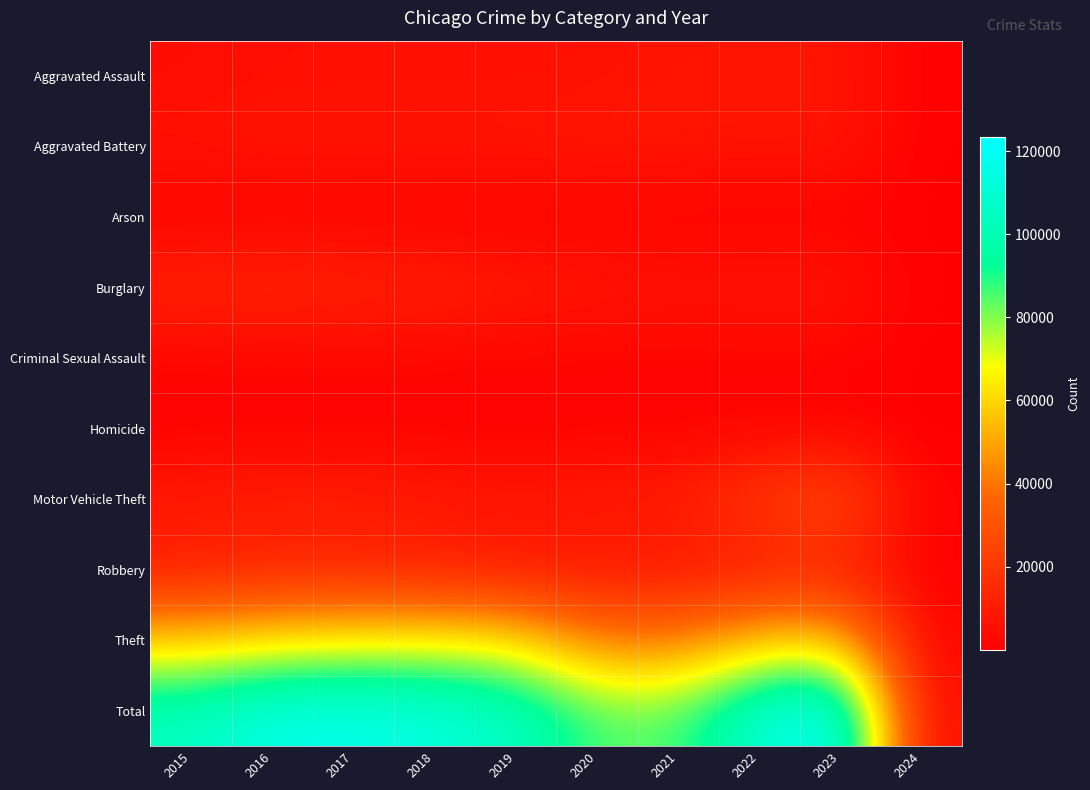

Reading right to left, extract all data points from this chart.

Aggravated Assault: 2024=238	2023=7697	2022=7281	2021=7242	2020=6263	2019=5841	2018=6001	2017=5793	2016=5712	2015=4480
Aggravated Battery: 2024=222	2023=8073	2022=7489	2021=8347	2020=8319	2019=7857	2018=7735	2017=7845	2016=8086	2015=7019
Arson: 2024=18	2023=507	2022=422	2021=529	2020=588	2019=376	2018=373	2017=444	2016=515	2015=448
Burglary: 2024=237	2023=7434	2022=7594	2021=6662	2020=8758	2019=9638	2018=11747	2017=13001	2016=14289	2015=13184
Criminal Sexual Assault: 2024=41	2023=1763	2022=1780	2021=1714	2020=1477	2019=1903	2018=2018	2017=1963	2016=1845	2015=1688
Homicide: 2024=11	2023=624	2022=720	2021=804	2020=787	2019=499	2018=588	2017=672	2016=786	2015=496
Motor Vehicle Theft: 2024=743	2023=29167	2022=21453	2021=10603	2020=9959	2019=8977	2018=9985	2017=11380	2016=11286	2015=10068
Robbery: 2024=306	2023=11049	2022=8965	2021=7918	2020=7855	2019=7995	2018=9681	2017=11880	2016=11960	2015=9638
Theft: 2024=1679	2023=57086	2022=54856	2021=40806	2020=41327	2019=62493	2018=65288	2017=64386	2016=61622	2015=57350
Total: 2024=3495	2023=123400	2022=110560	2021=84625	2020=85333	2019=105579	2018=113416	2017=117364	2016=116101	2015=104371